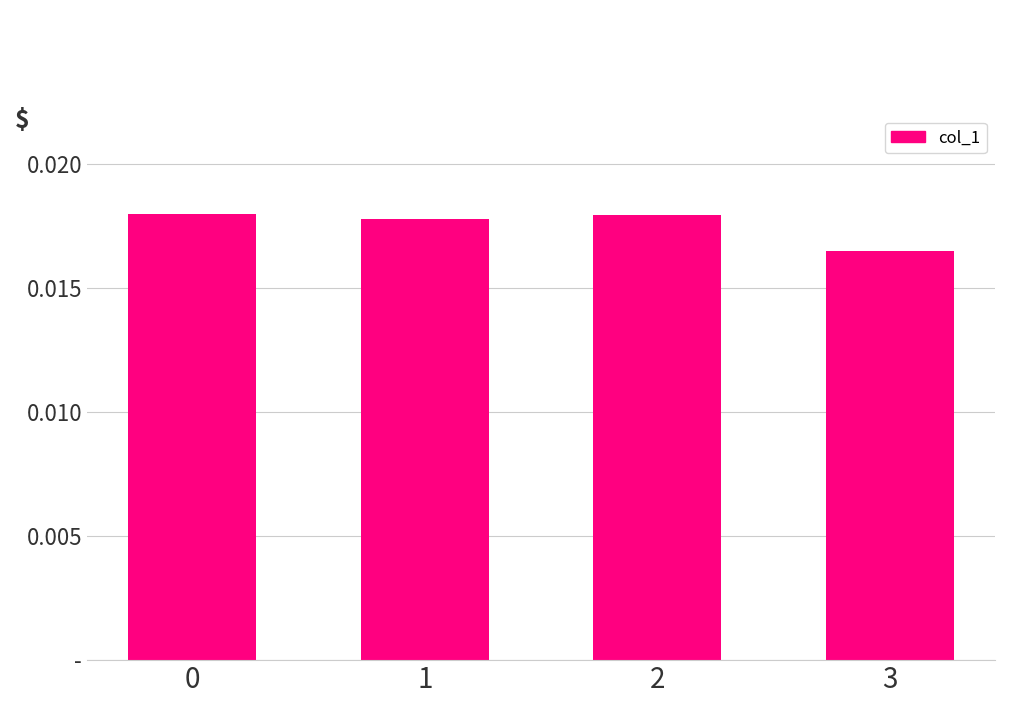

Which label corresponds to the smallest value in the chart?

3